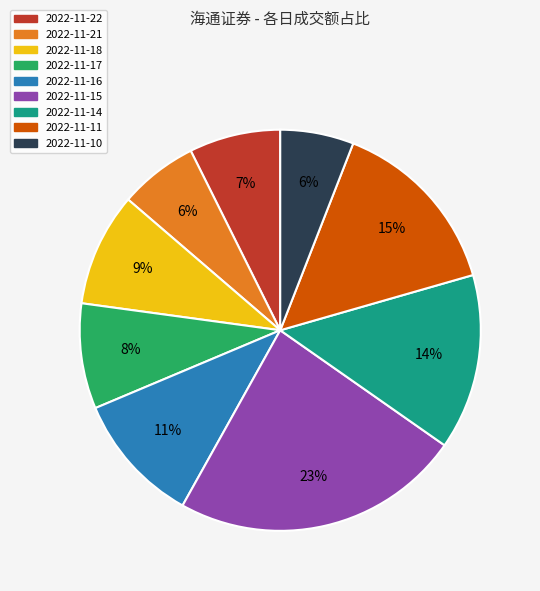

What is the largest slice in the pie chart?

2022-11-15